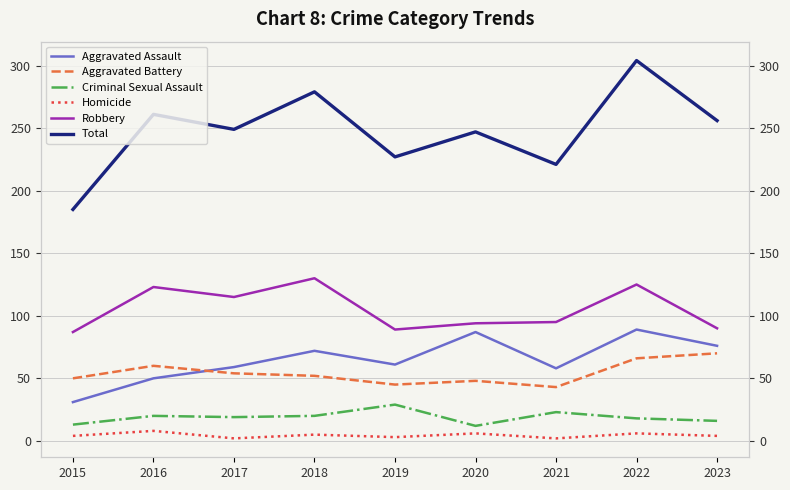

Where is the first local maximum for Aggravated Battery?

2016